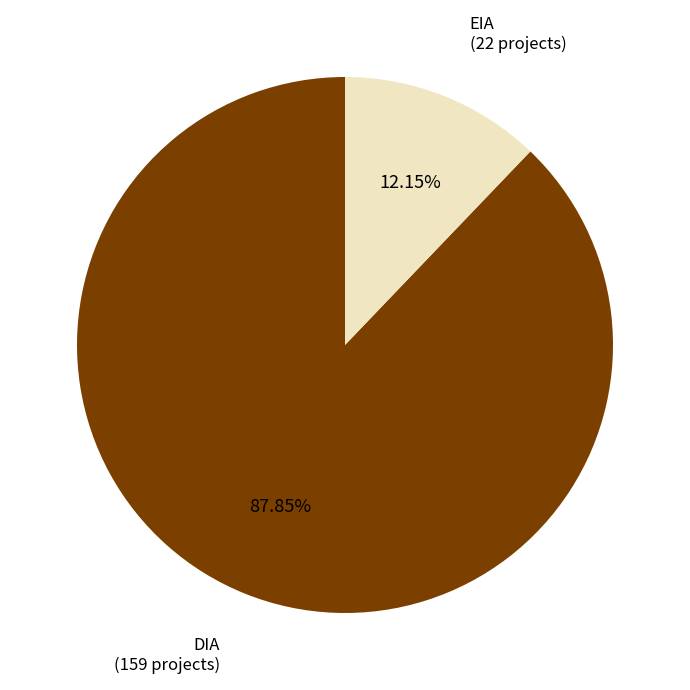

Approximately how many times larger is the value at DIA compared to EIA?

7.2